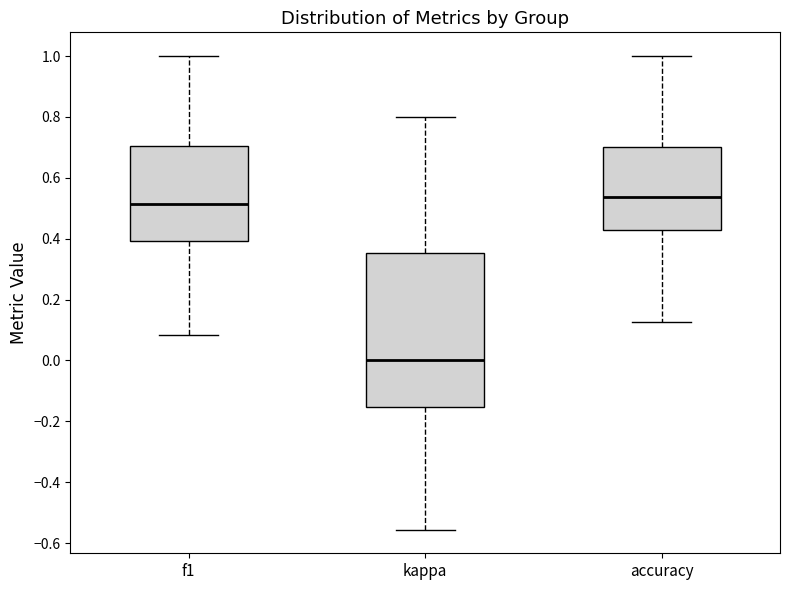

Where is the lower edge of the box for f1 on the y-axis? The values are not printed on the chart, so give them approximately, as read against the axis.

0.40